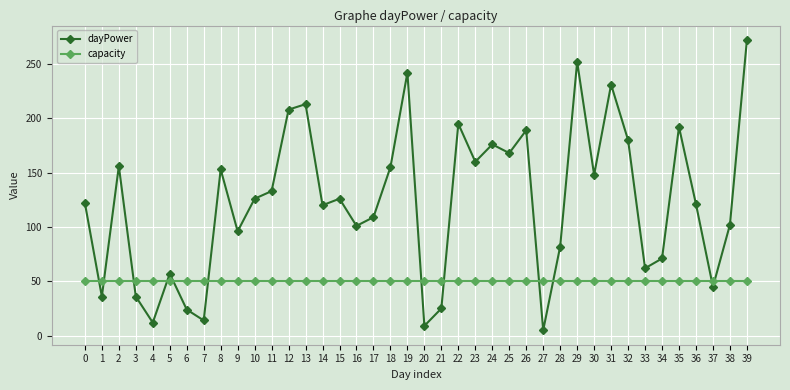

How many interior local valleys does the dayPower series have?

13